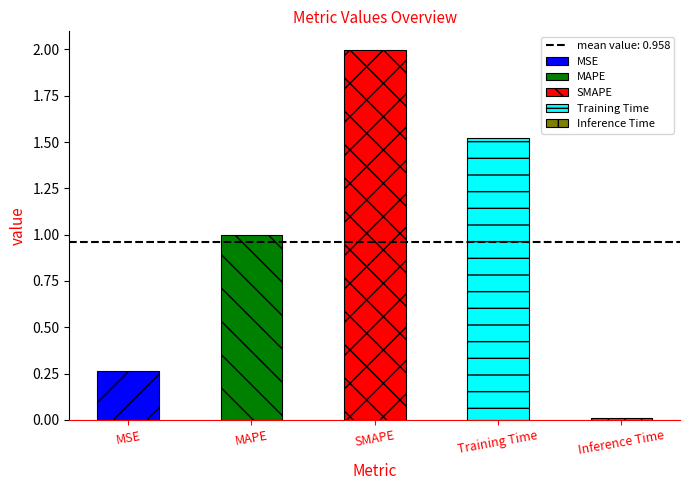

What is the average value?

1.0